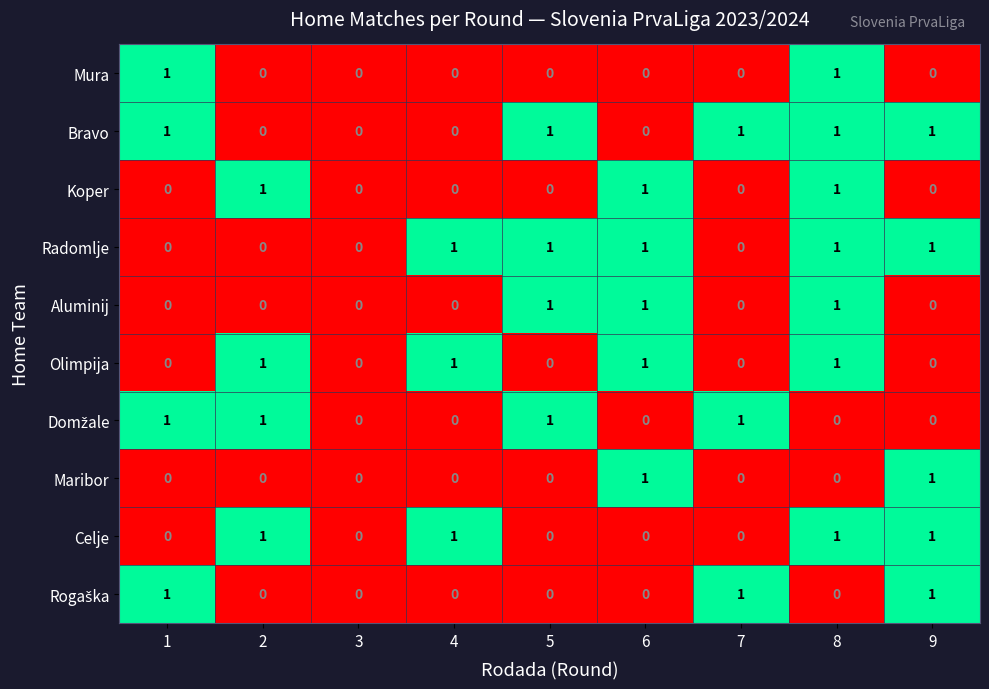

At which category is the sum across all series the highest?

8